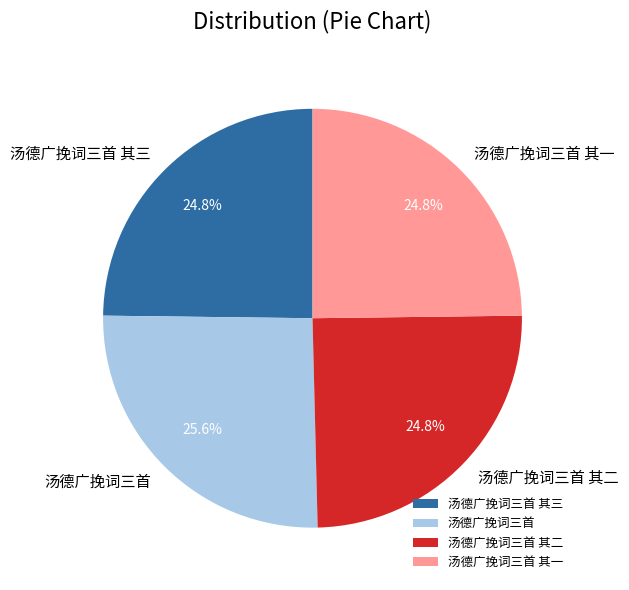

Which has a higher value, 汤德广挽词三首 其一 or 汤德广挽词三首?

汤德广挽词三首